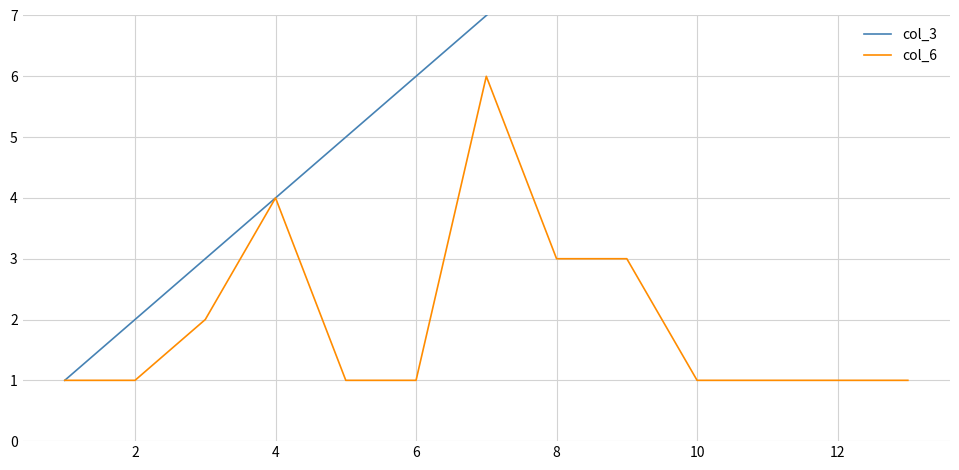

What are all the series names shown in the legend?

col_3, col_6